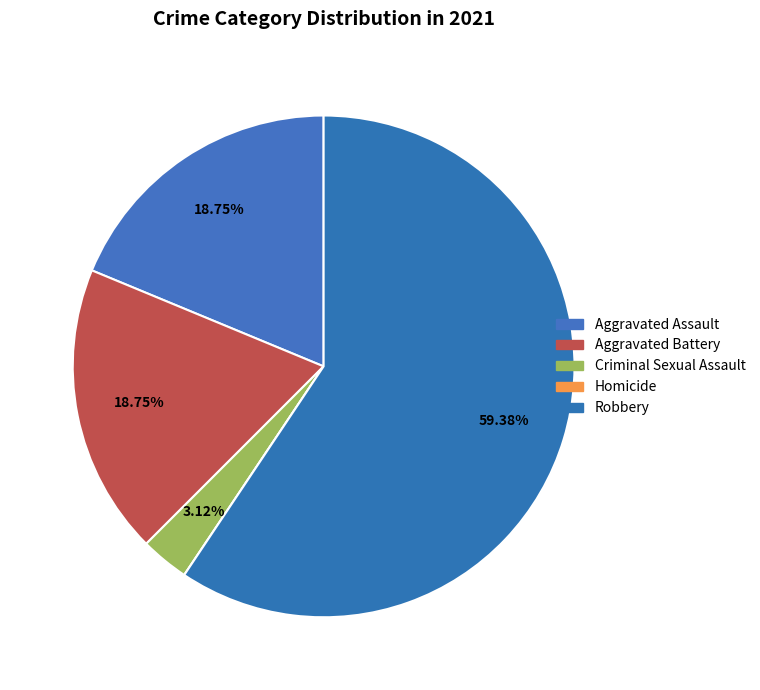

Is Homicide the majority of the pie?

No